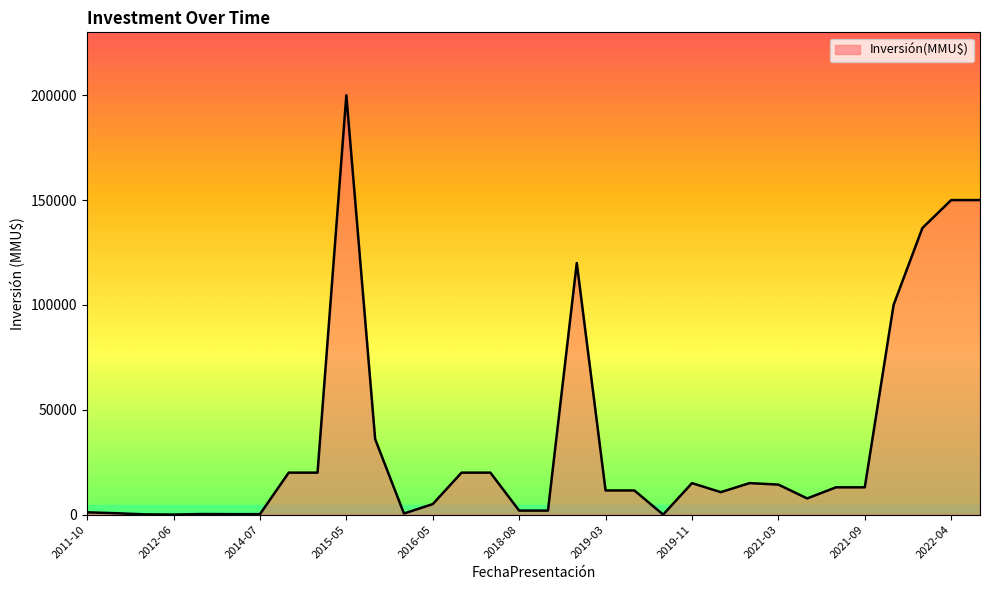

What is the maximum value shown in the chart?

200000